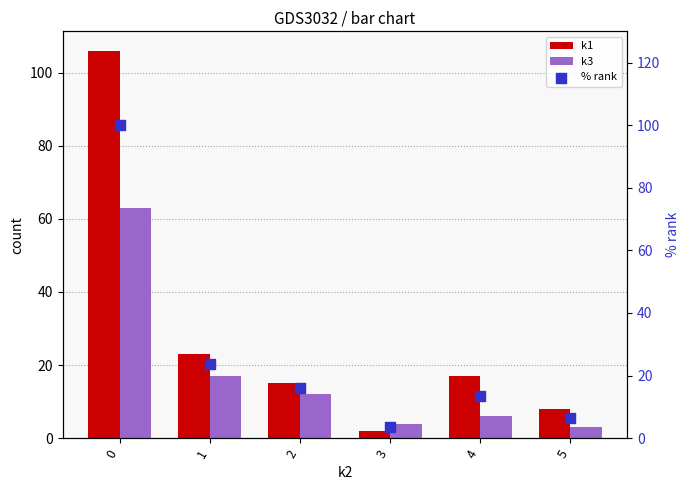

Which series reaches the maximum Y coordinate?

k1